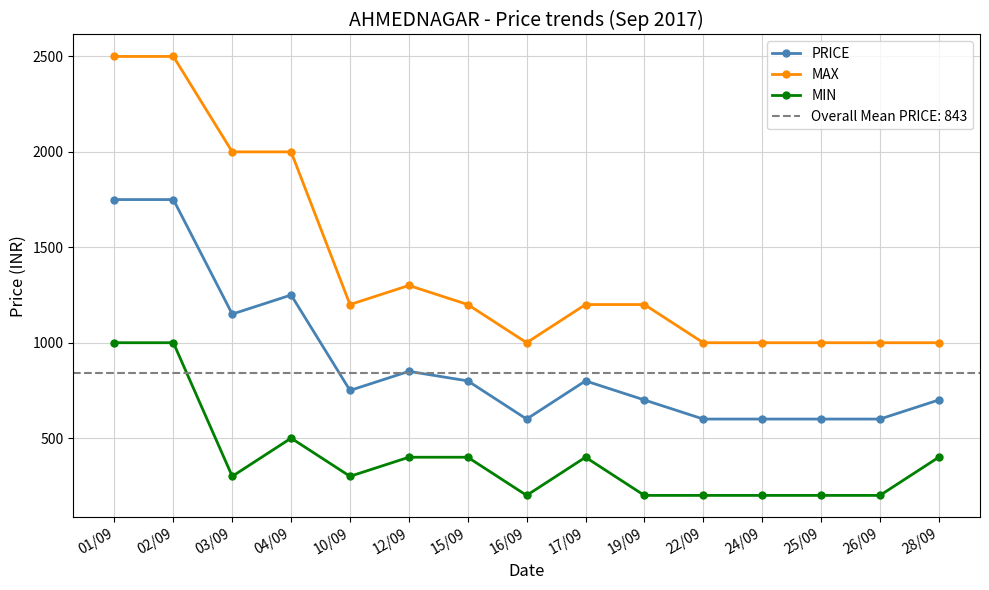

What is the sum of all MIN values?

5900